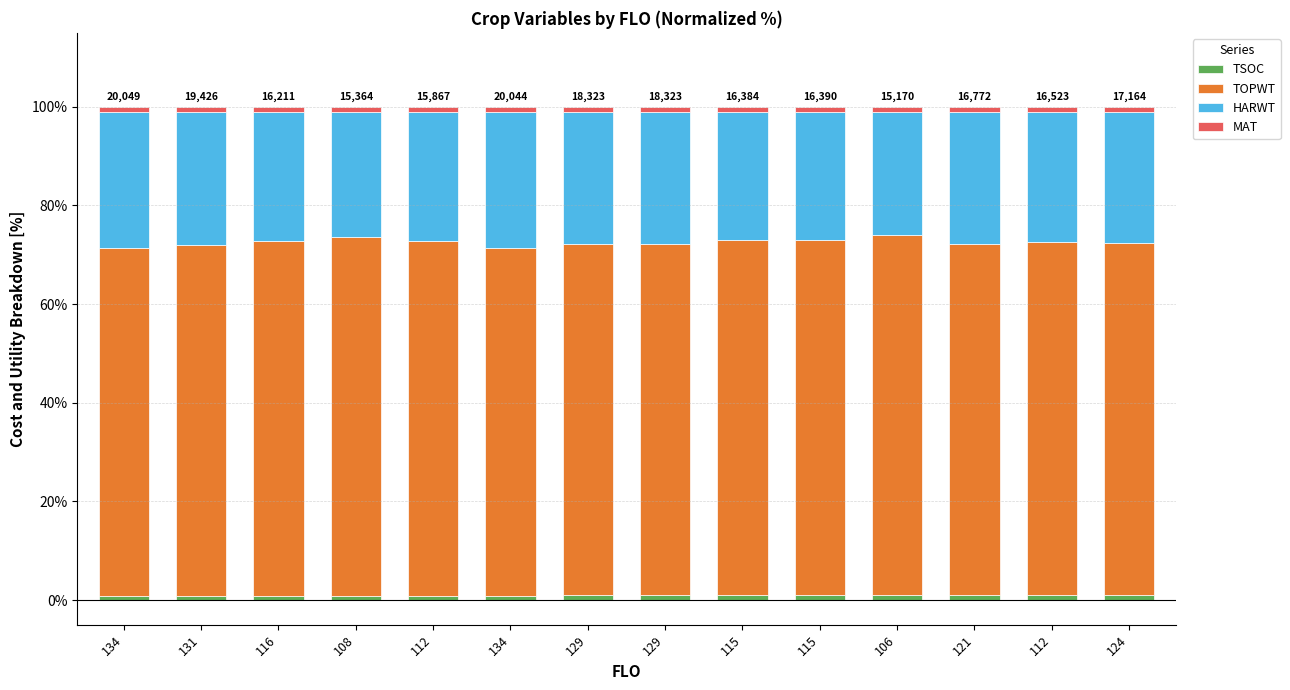

The MAT series shows 0.4 at 116. True or false?

False